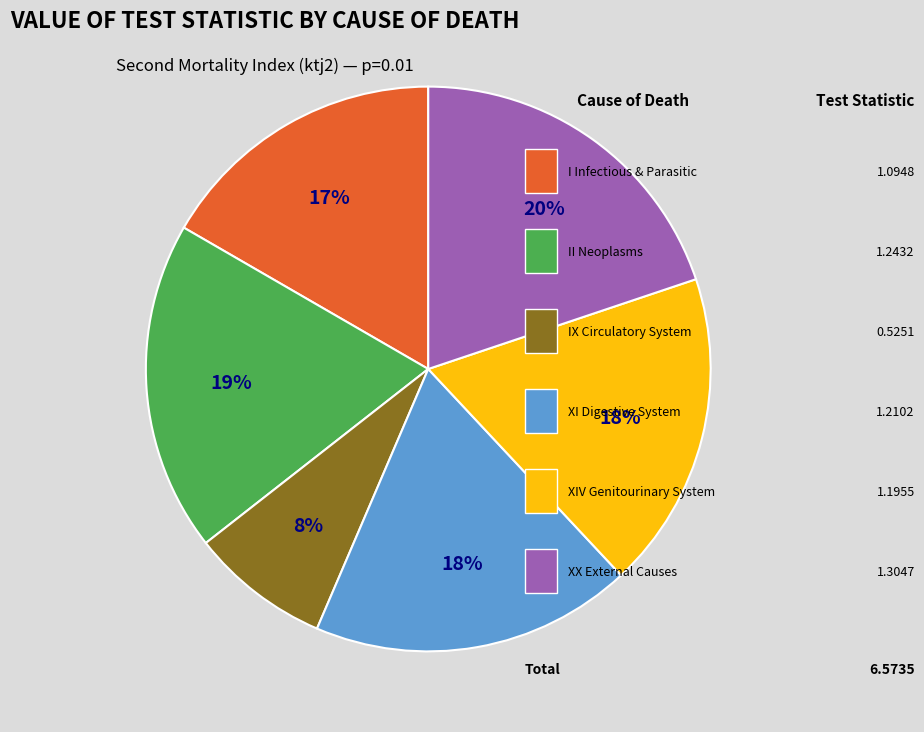

Is there a majority slice in this chart?

No